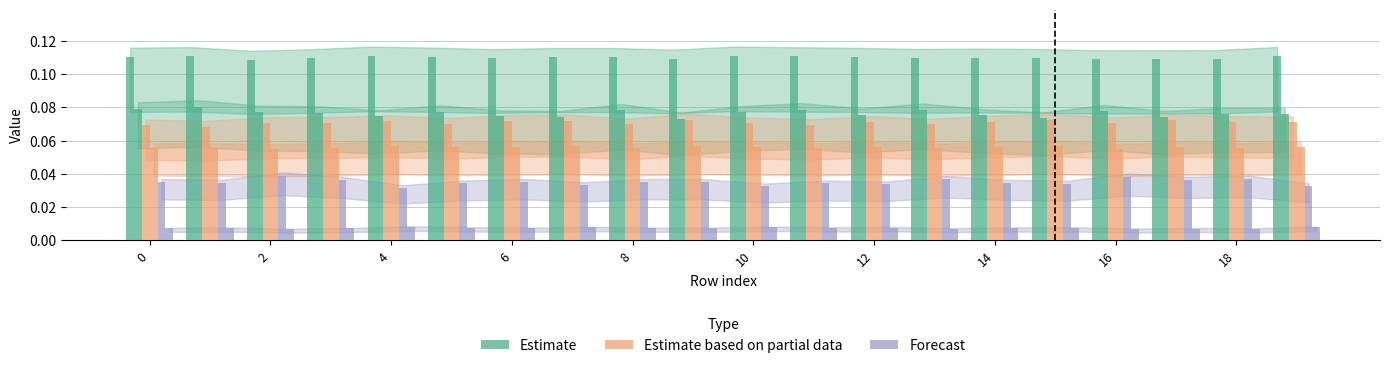

Count the number of data series in this chart.

3